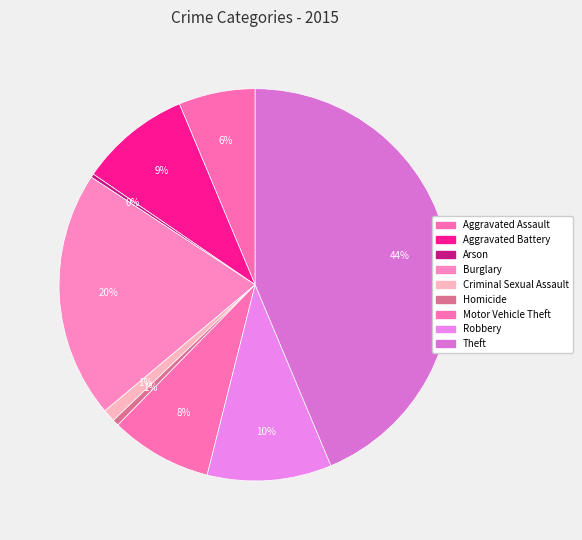

The Motor Vehicle Theft slice represents 22% of the pie. True or false?

False